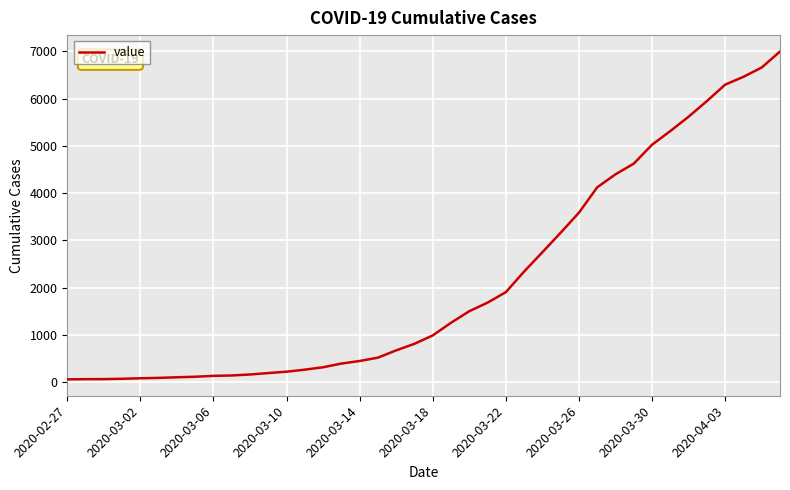

What is the greatest value displayed?

6995